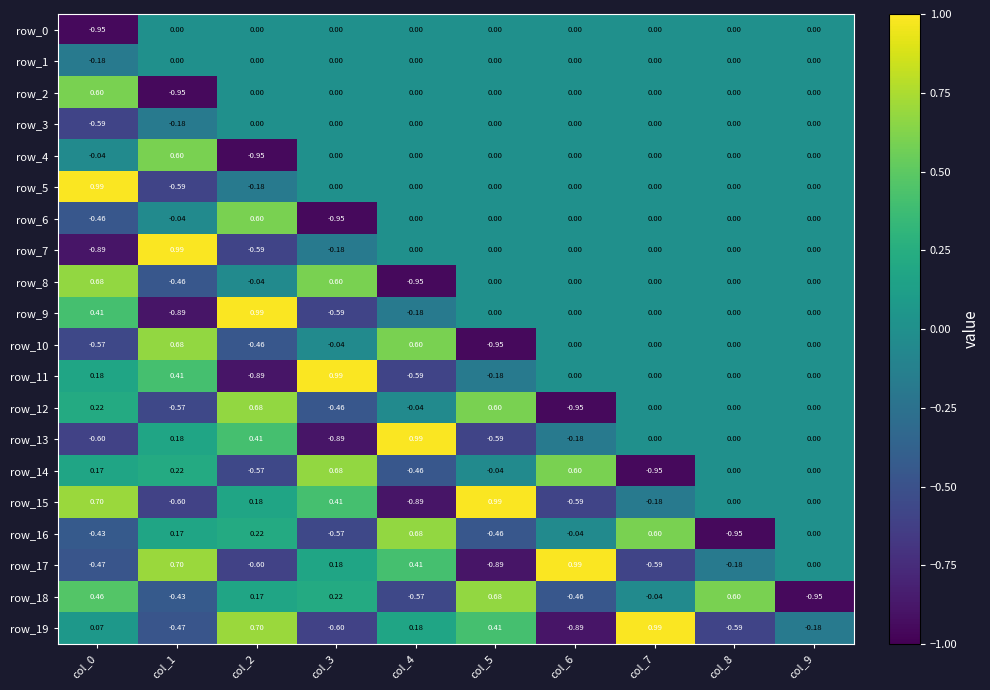

At which label does row_10 reach its minimum?

col_5